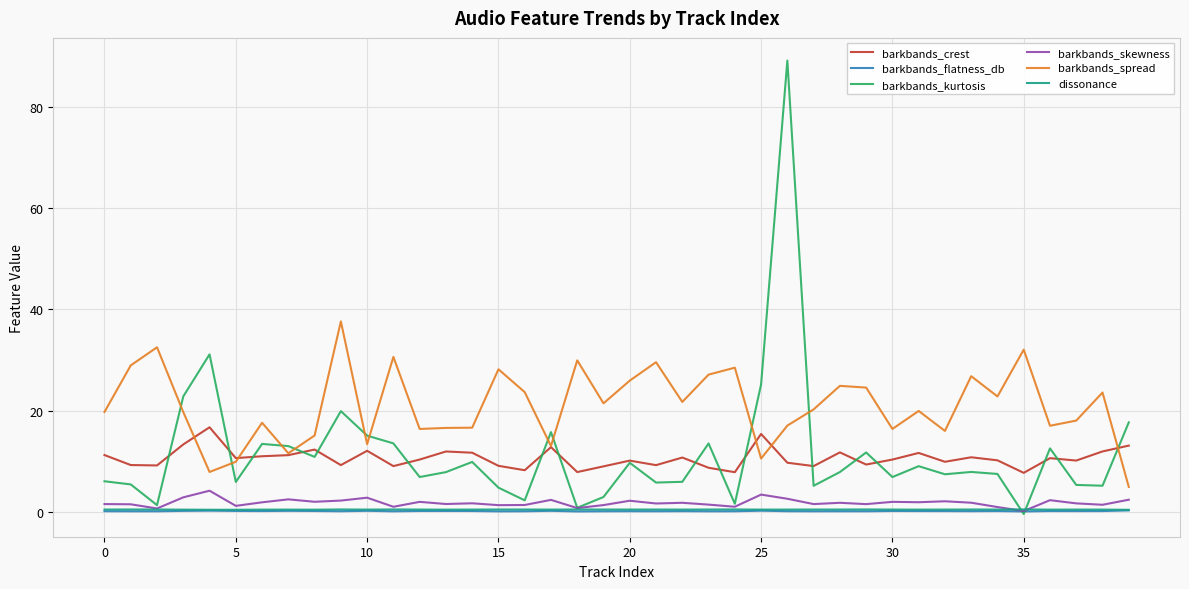

What is the highest value of the barkbands_skewness series?

4.2